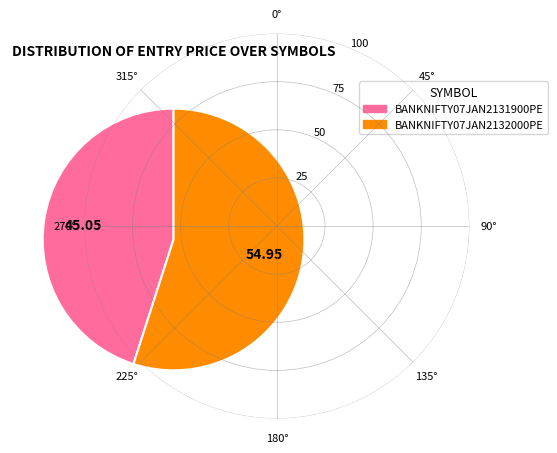

True or false: BANKNIFTY07JAN2132000PE accounts for 55% of the total.

True